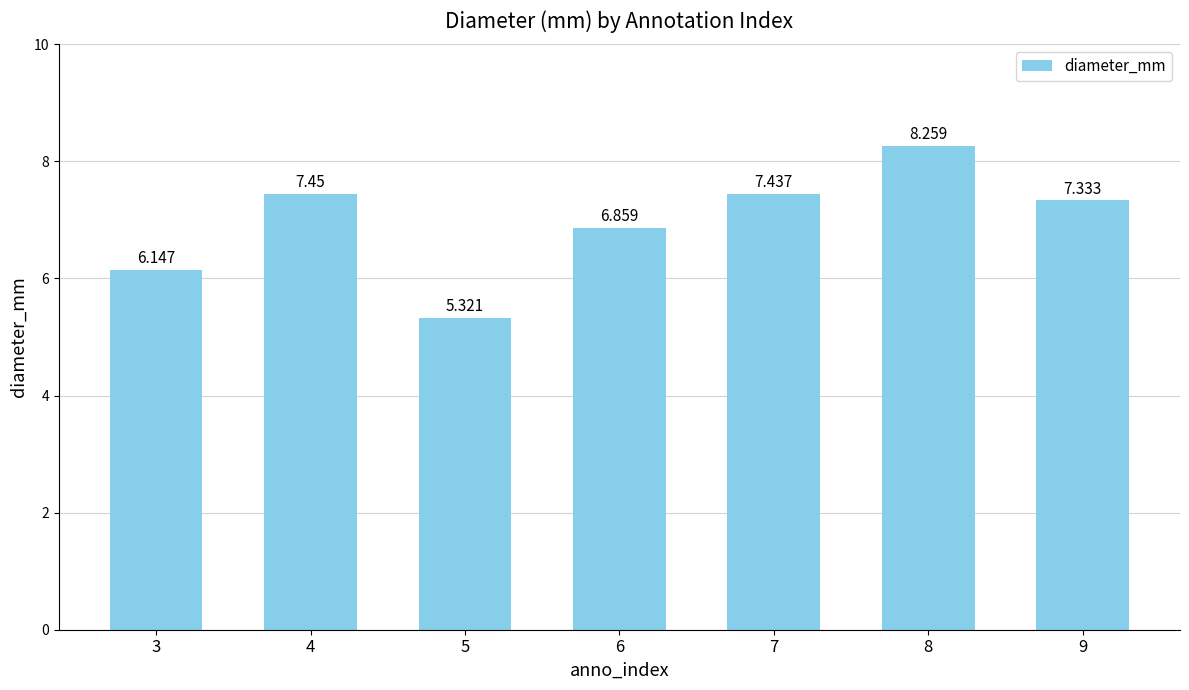

At which category does the chart reach its peak across all series?

8